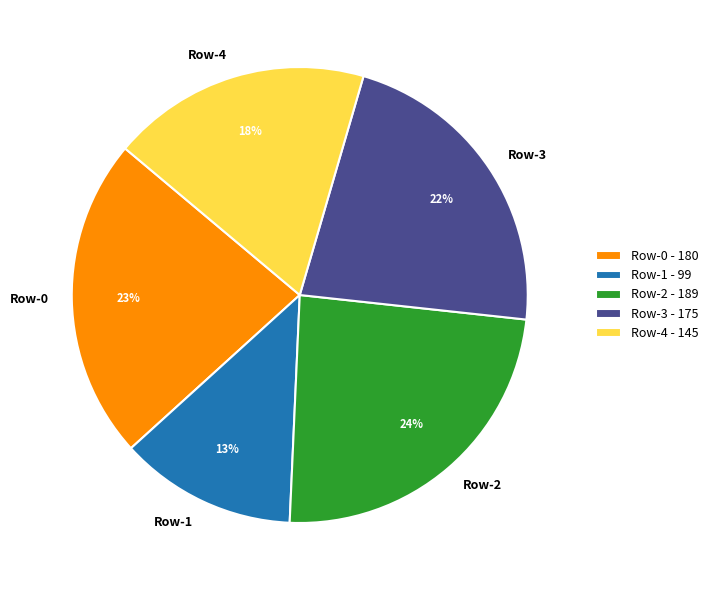

The Row-0 slice represents 35% of the pie. True or false?

False